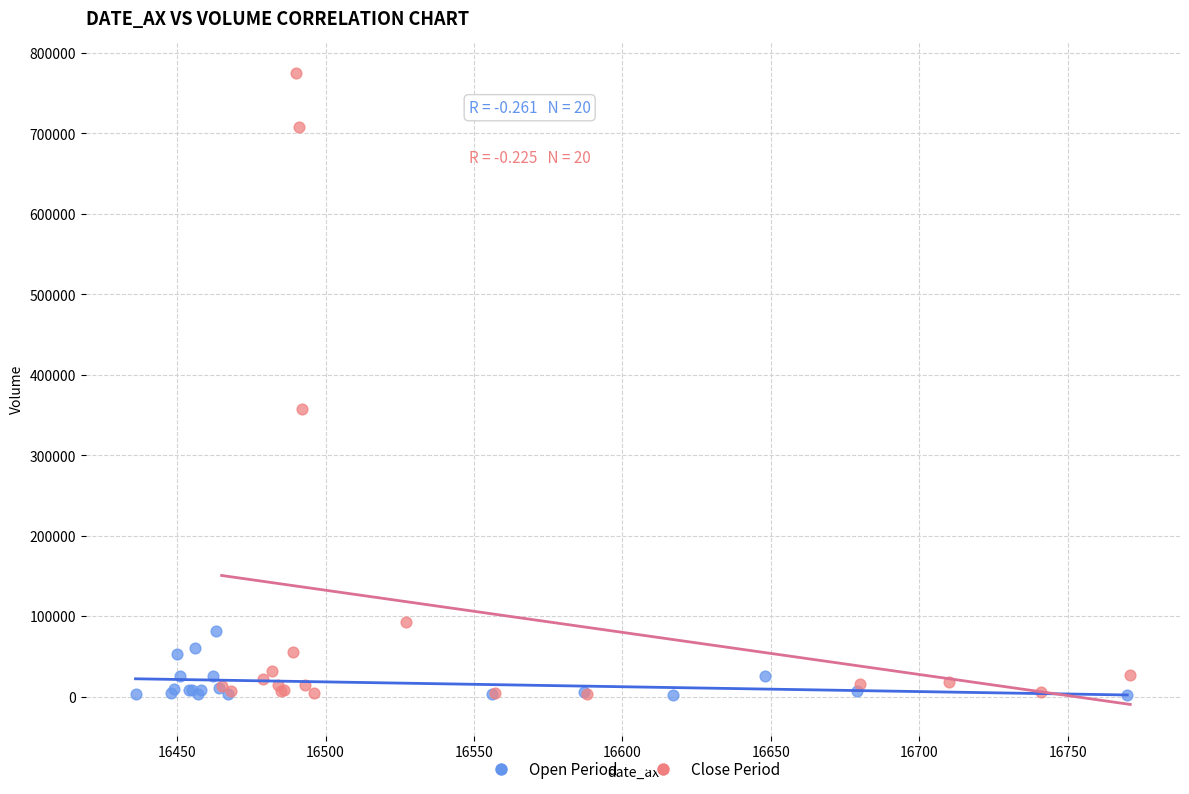

Which series contains the highest Y value?

Close Period